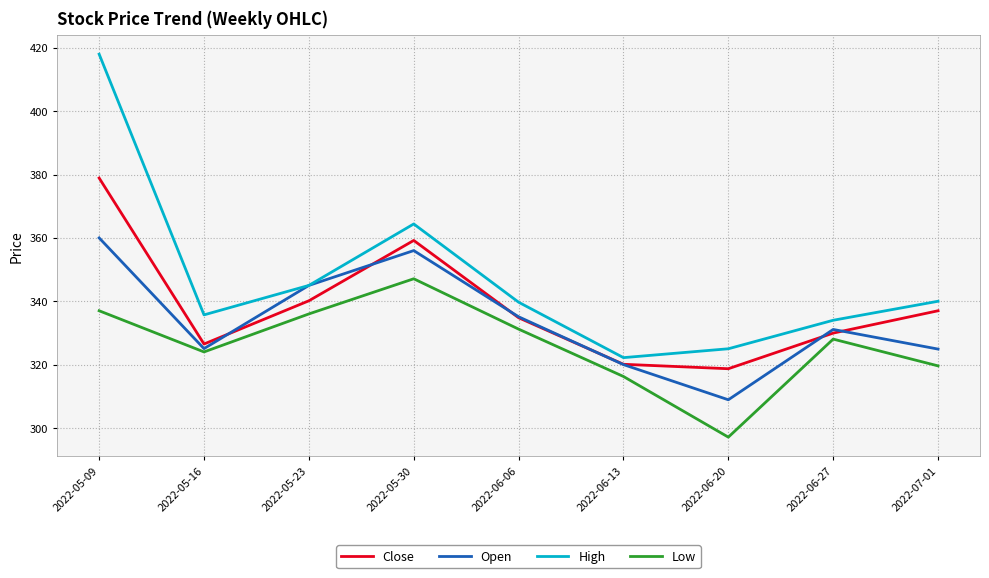

At which label is Close closest to 348?

2022-05-23